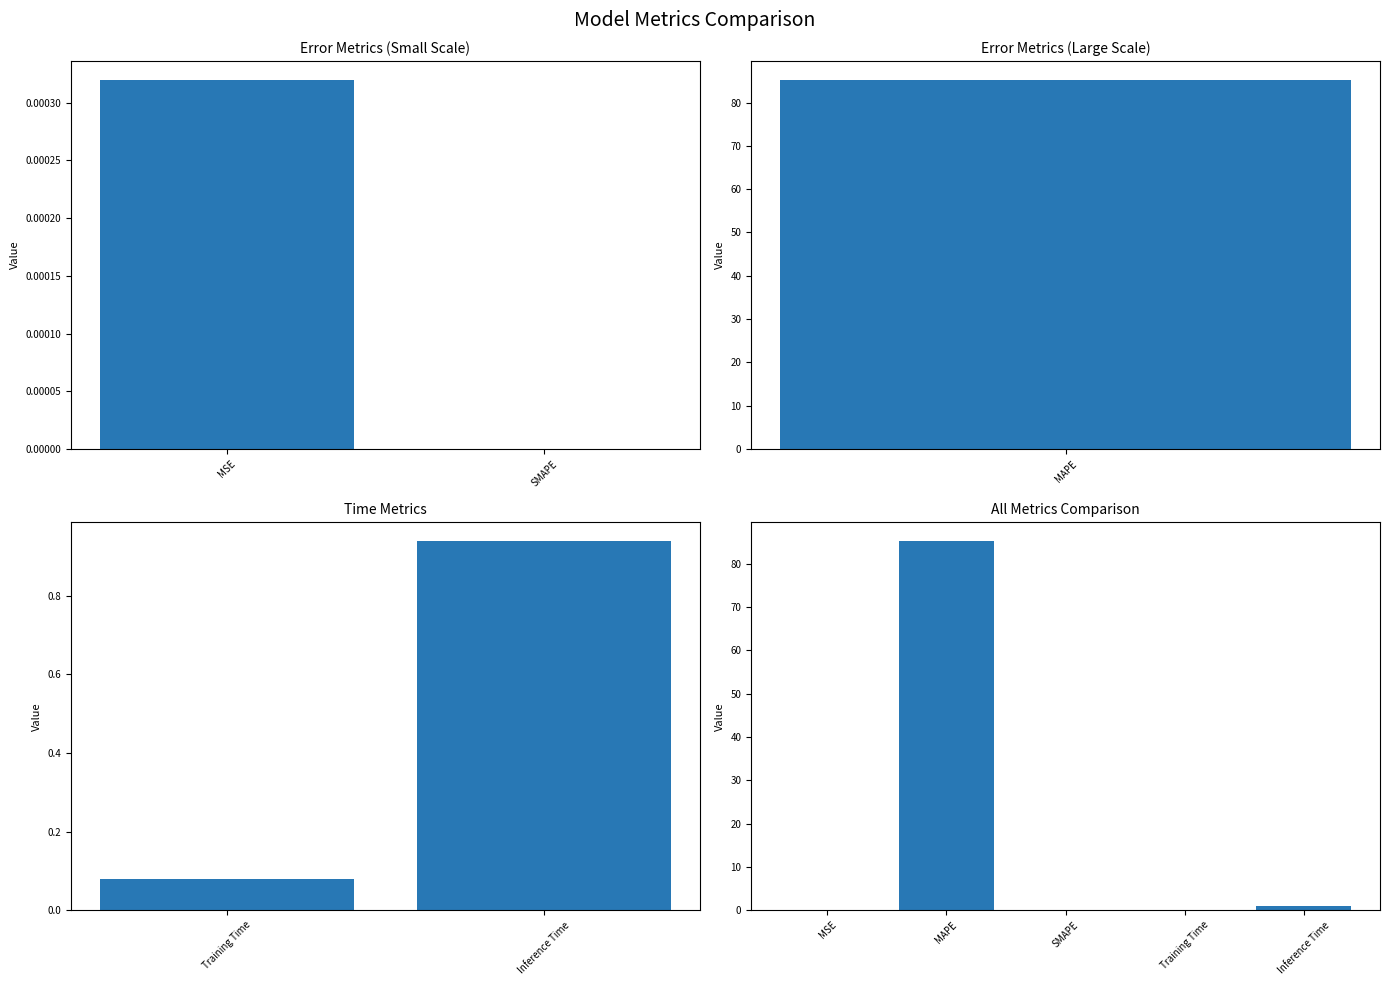

The chart shows a value of 0.0 at MSE. True or false?

True